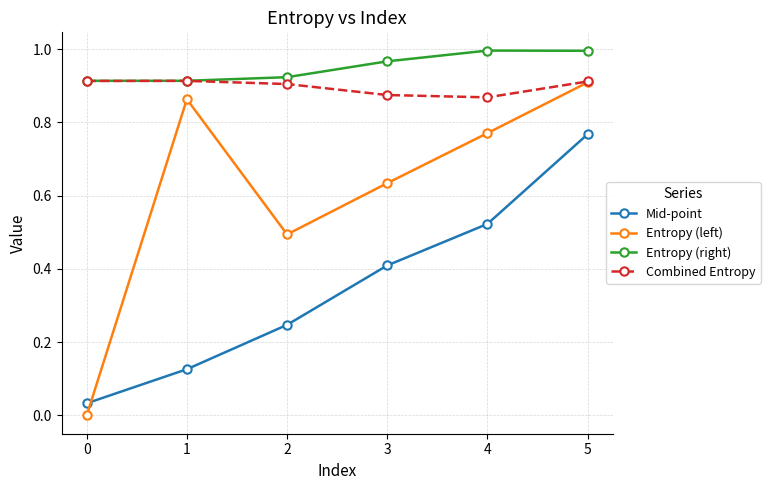

The Mid-point series shows 0.5 at 4. True or false?

True